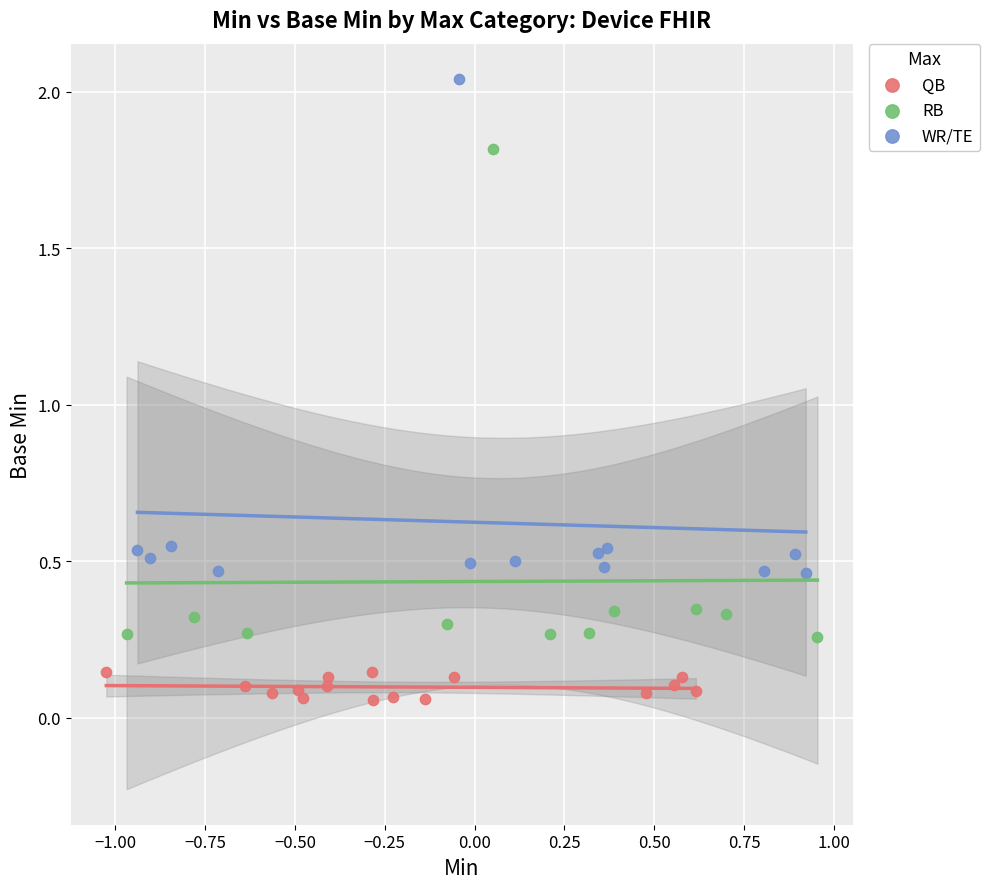

Which series reaches the minimum Y coordinate?

QB